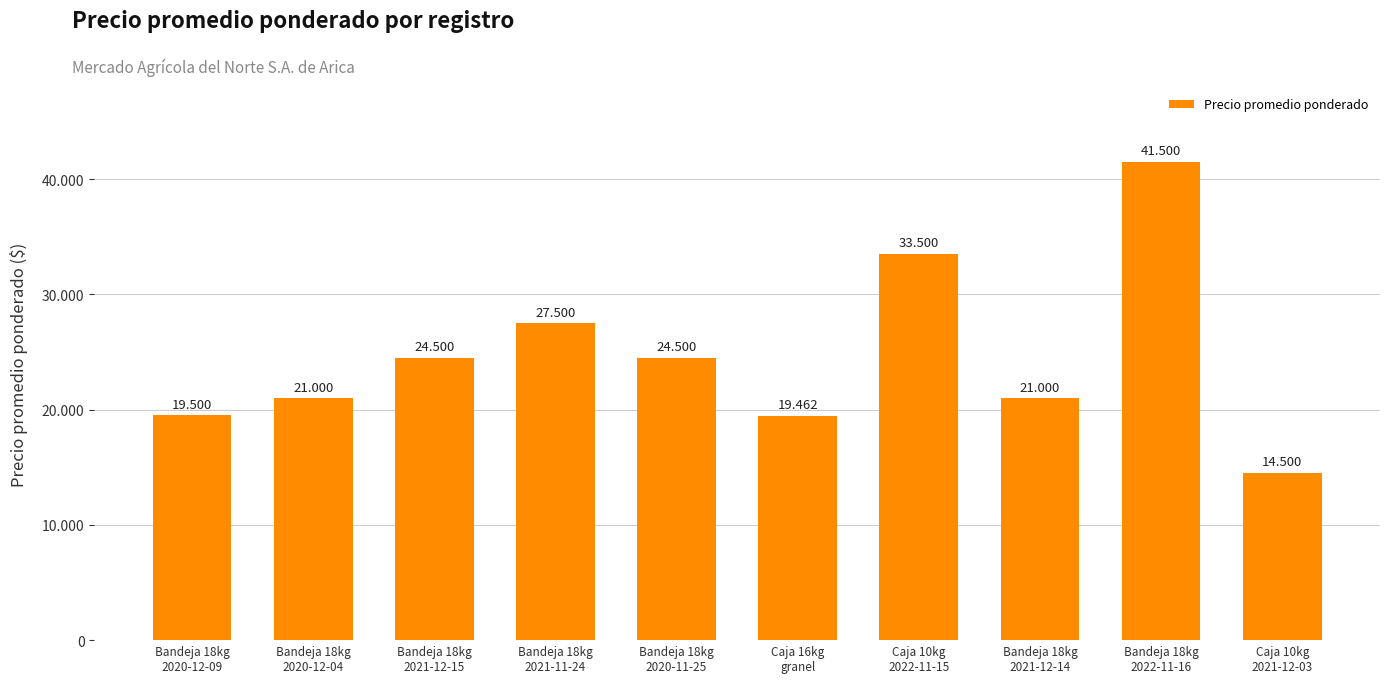

Which label corresponds to the largest value in the chart?

Bandeja 18kg
2022-11-16